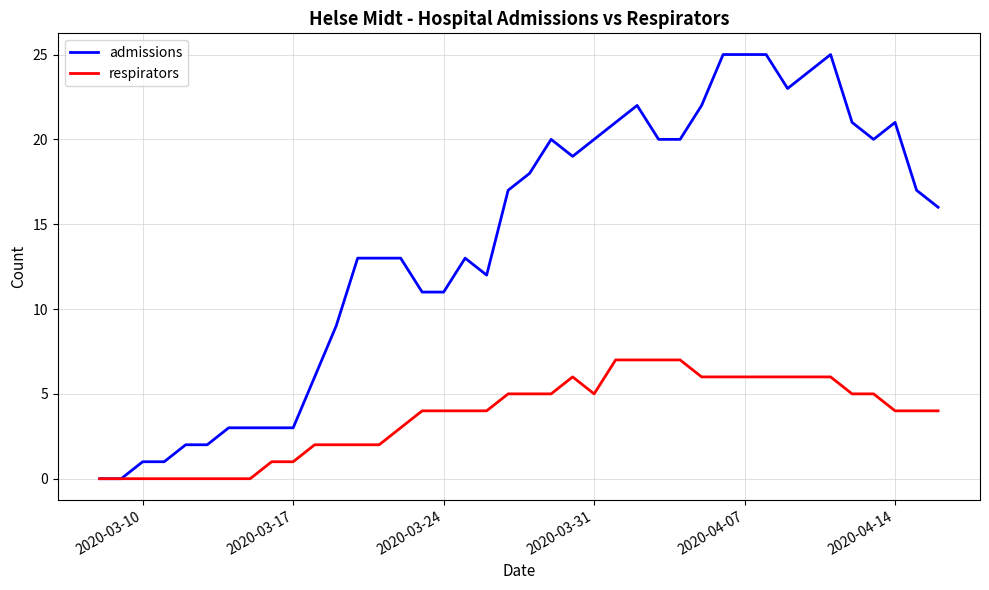

Which series has the largest range (max minus min)?

admissions